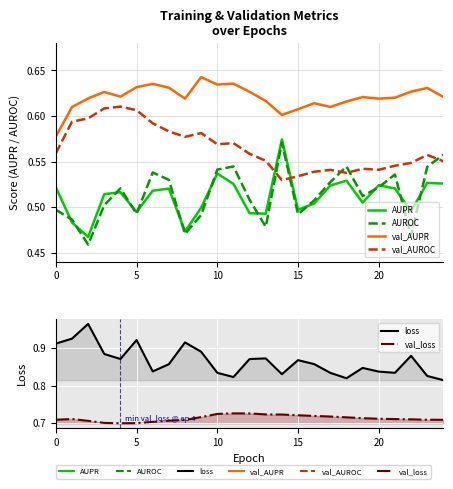

True or false: loss and AUPR cross at least once.

False